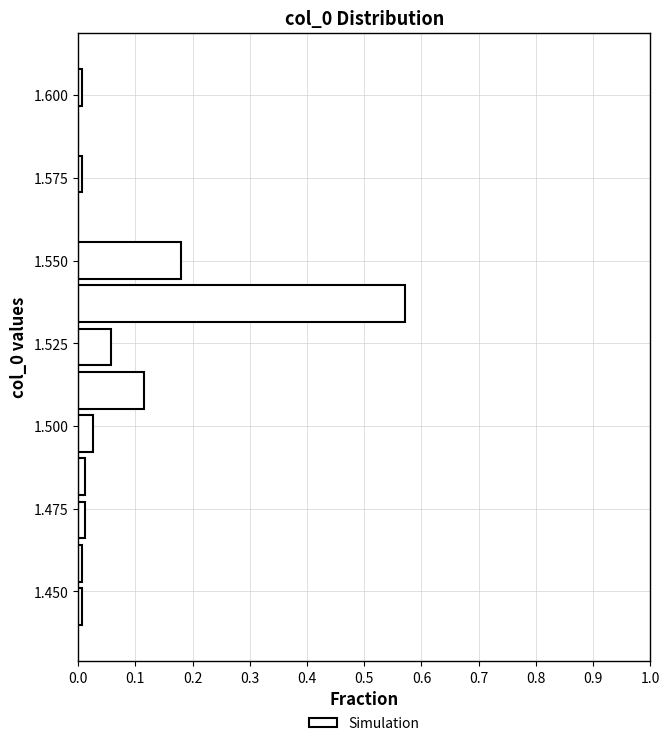

Around what value on the y-axis is the longest bar? Give the approximate position of its centre, as read against the axis.

1.535